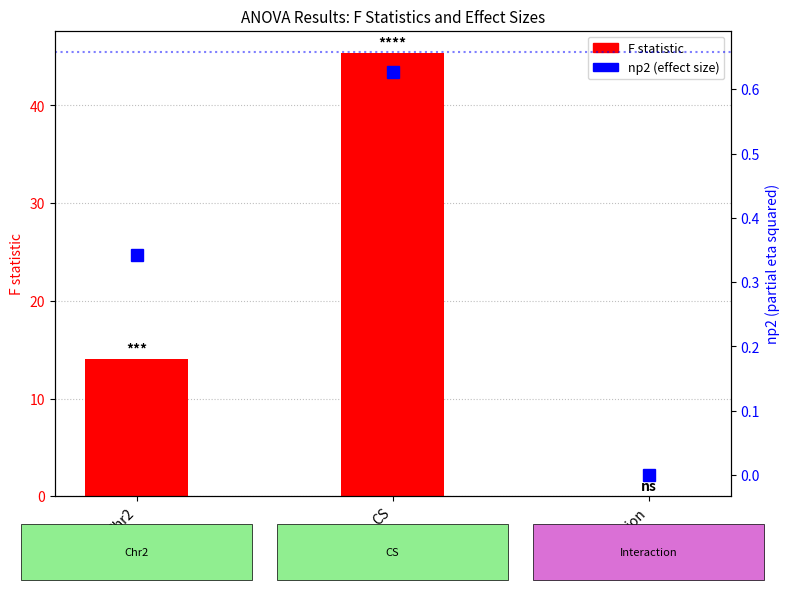

True or false: F has a value of 0.0 at Interaction.

False